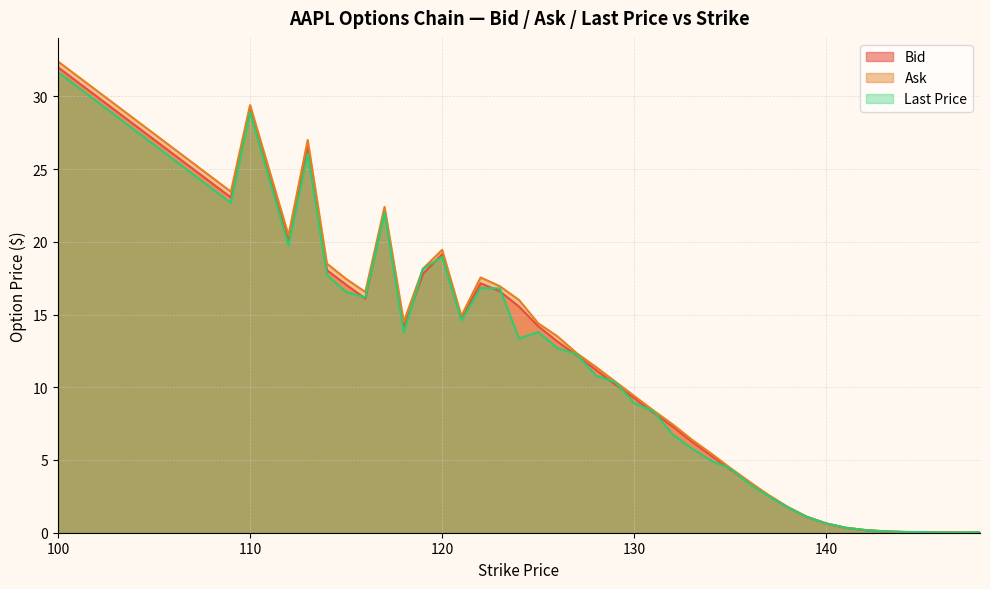

How many values in the Ask series exceed 11?

20